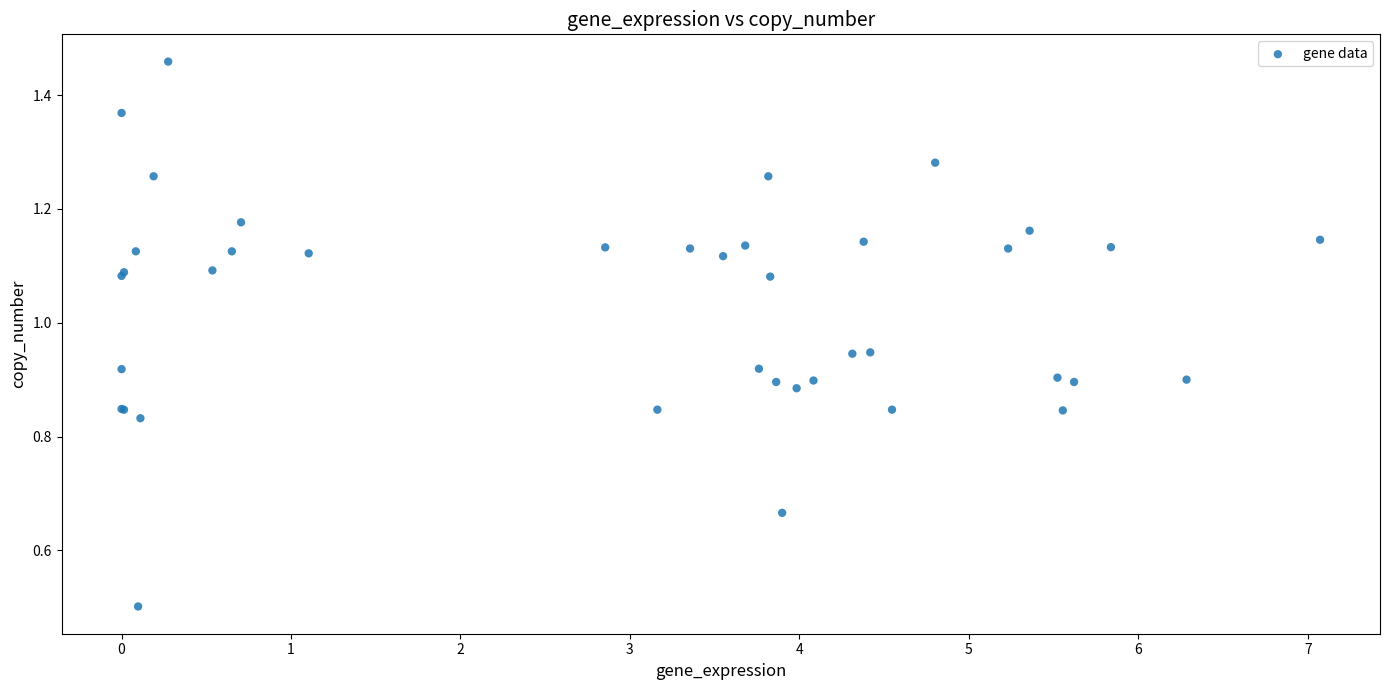

What Y value in the scatter plot is closest to 0?

0.5